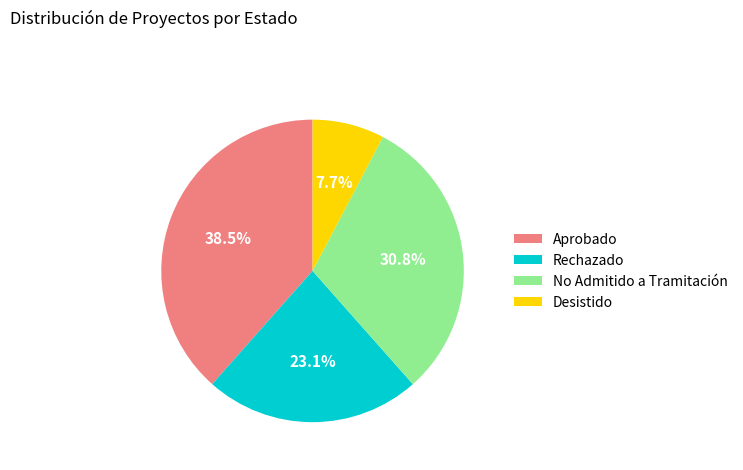

The No Admitido a Tramitación slice represents 31% of the pie. True or false?

True